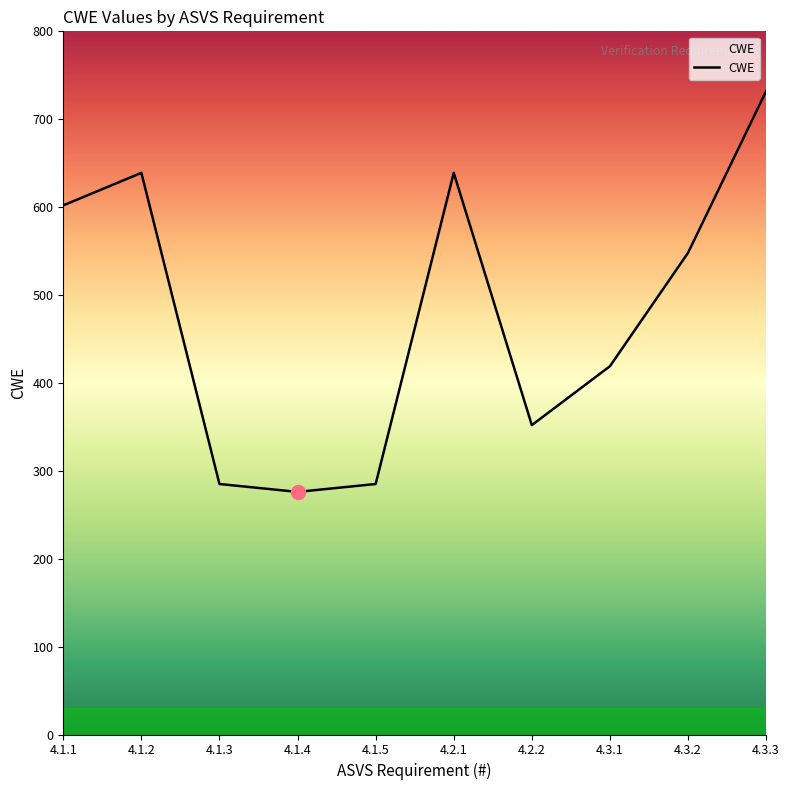

What is the approximate value at 4.3.3, to the nearest 50?

750